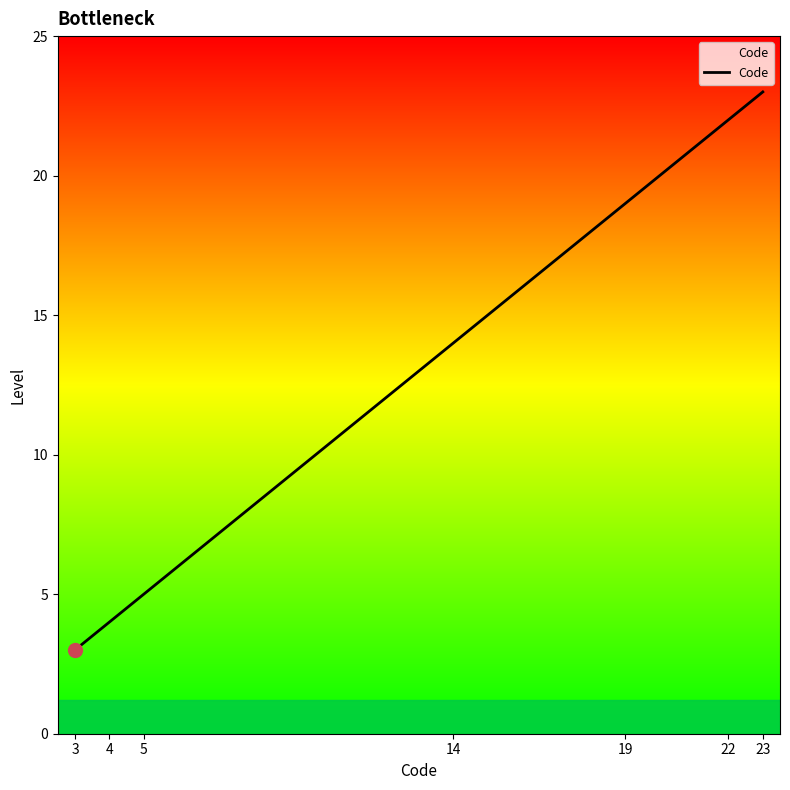

Is it true that the value at 3 is 3?

True